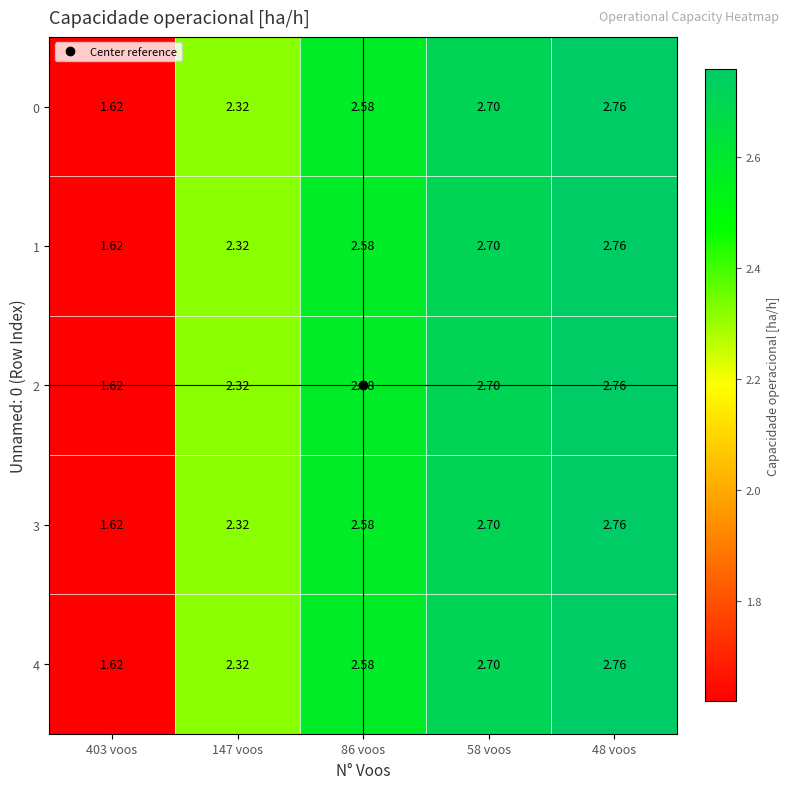

Is the value of 3 at 58 voos greater than the value of 0 at 403 voos?

Yes